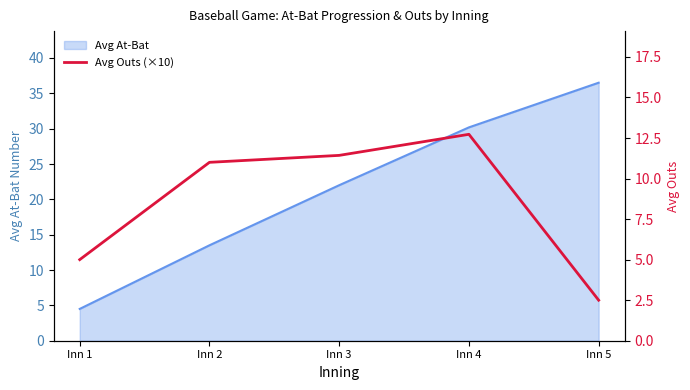

The Avg At-Bat series shows 11.4 at Inn 3. True or false?

False